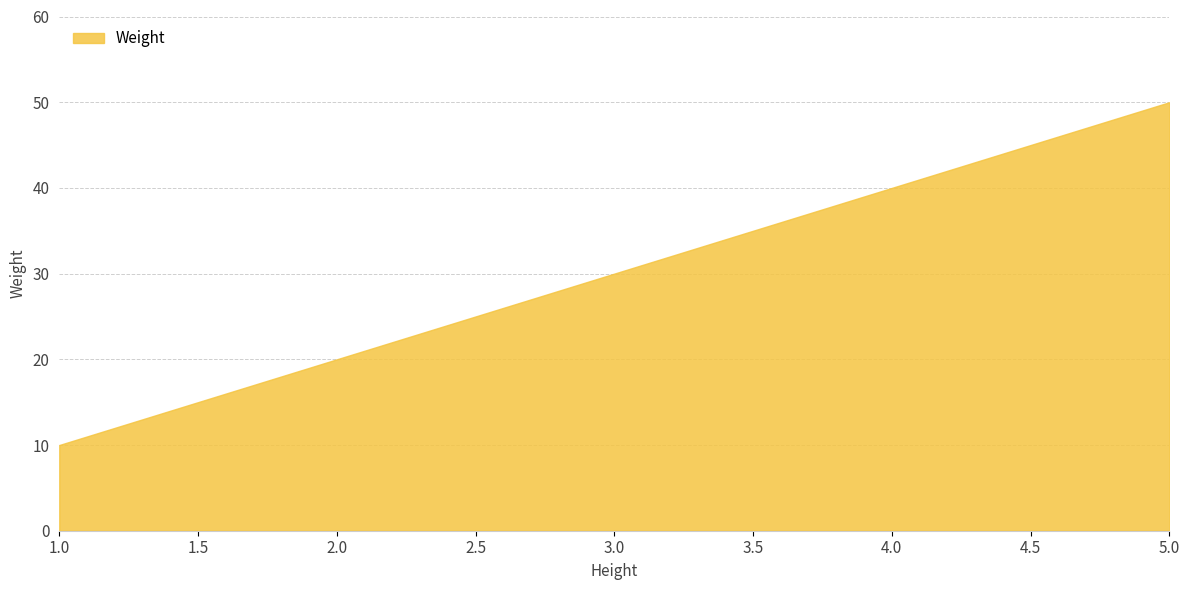

What is the maximum value shown in the chart?

50